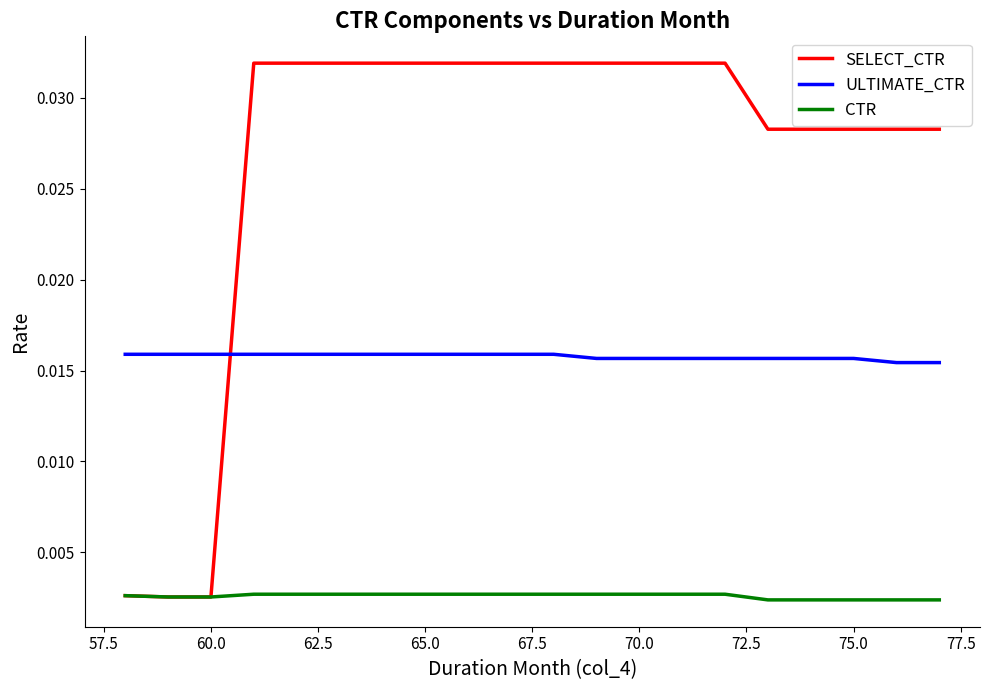

List the series in order of their overall mean, lowest first.

CTR, ULTIMATE_CTR, SELECT_CTR